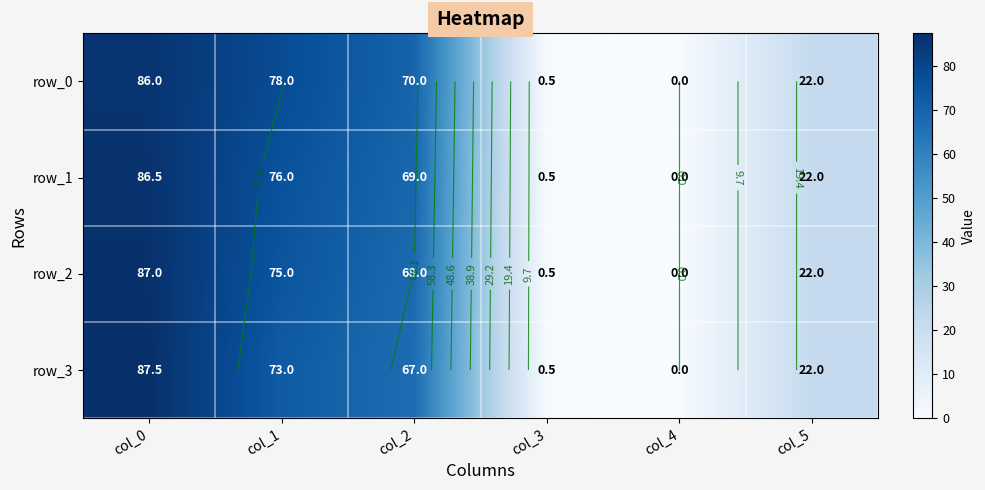

At which label is row_2 closest to 43?

col_5